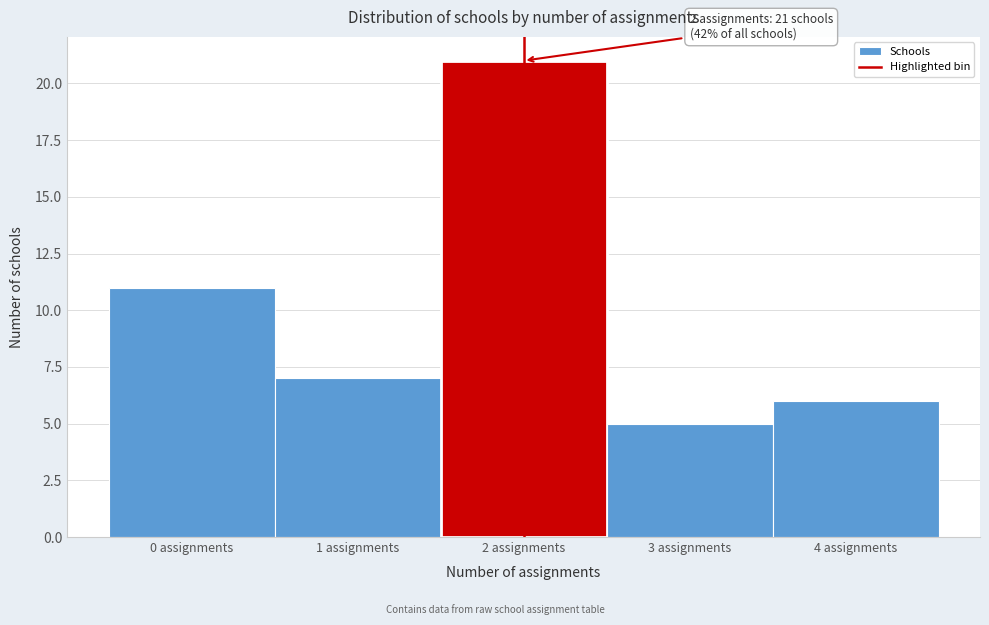

Over which range of the x-axis is the bar tallest?

1.5 to 2.5